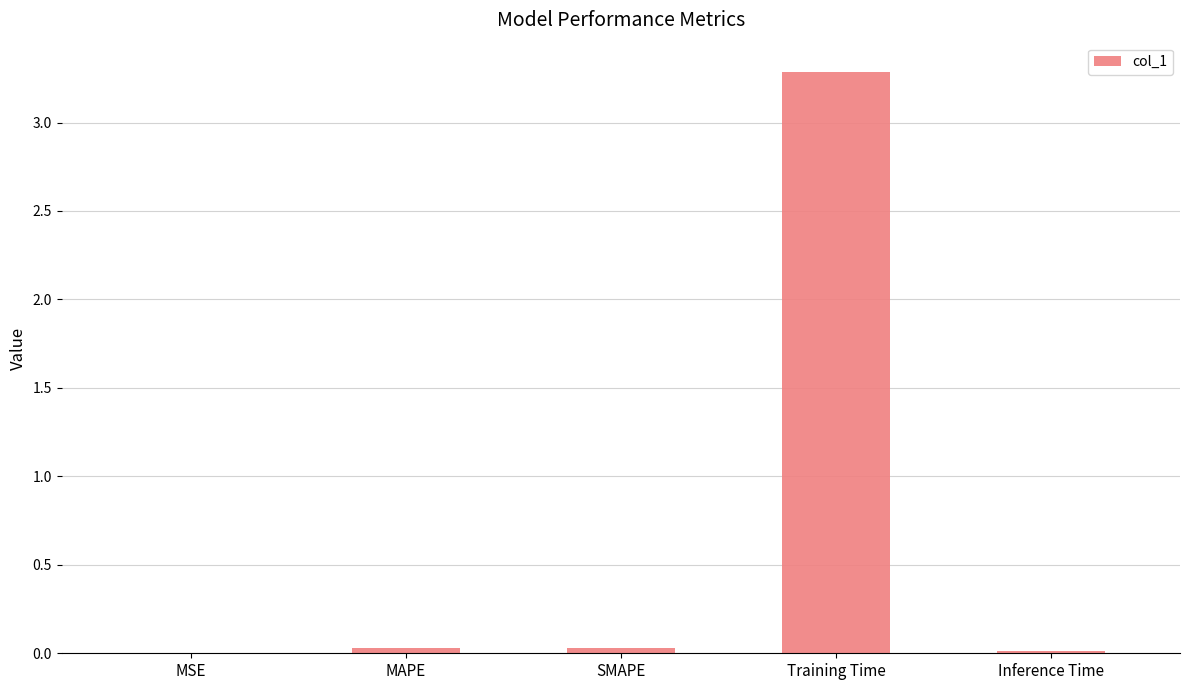

What is the maximum value shown in the chart?

3.3